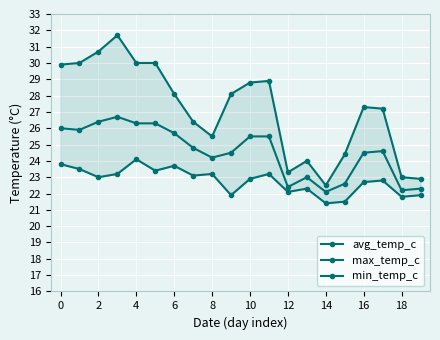

Which series has the largest total across all categories?

max_temp_c